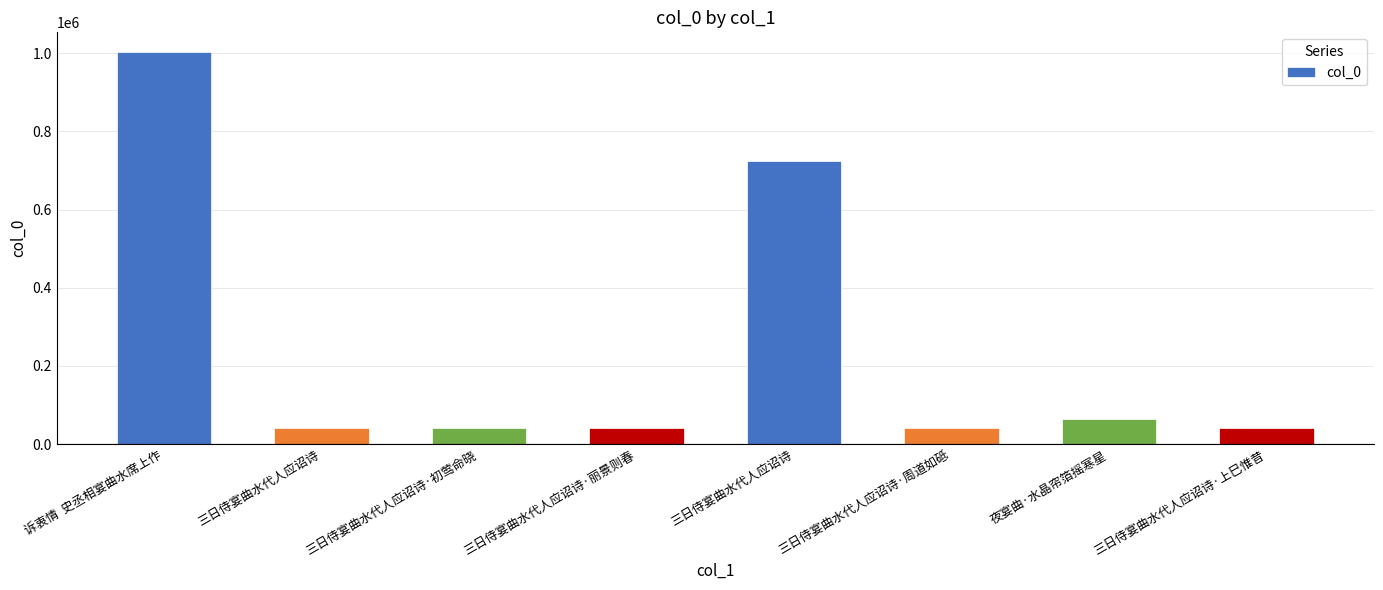

At which category does the chart reach its peak across all series?

诉衷情  史丞相宴曲水席上作